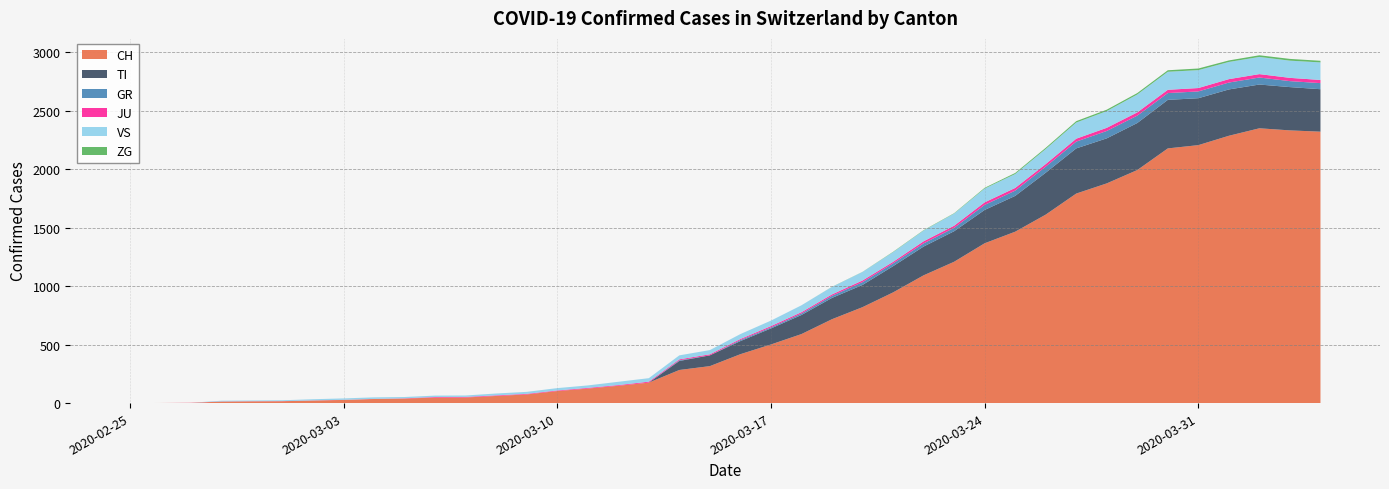

Reading left to right, list all the values displayed in this chart.

CH: 0	1	2	13	15	16	22	27	35	39	47	48	61	74	103	124	148	175	283	316	418	501	590	717	820	946	1092	1208	1366	1465	1611	1791	1878	1992	2177	2205	2285	2349	2331	2320
TI: 0	0	0	0	0	0	0	0	0	0	0	0	0	0	0	0	0	0	77	92	112	137	163	182	190	224	246	261	285	306	358	386	385	402	415	401	396	374	370	363
GR: 0	0	0	0	0	0	0	0	0	0	0	0	0	0	0	0	0	0	6	0	9	9	13	18	24	24	27	29	43	45	52	58	63	63	58	58	59	60	51	52
JU: 0	0	1	1	1	1	1	1	1	2	5	5	5	5	5	6	6	8	8	9	9	11	11	12	14	13	18	18	22	23	22	25	27	28	28	29	29	29	28	27
VS: 0	0	0	6	6	7	10	12	13	11	12	12	16	17	20	21	28	30	34	36	42	47	59	64	73	83	92	104	118	119	129	138	143	153	154	153	147	147	147	150
ZG: 0	0	0	0	0	0	0	0	0	0	0	0	0	0	0	0	0	0	0	0	0	0	0	1	1	3	3	3	6	9	10	12	12	12	13	14	13	14	15	14